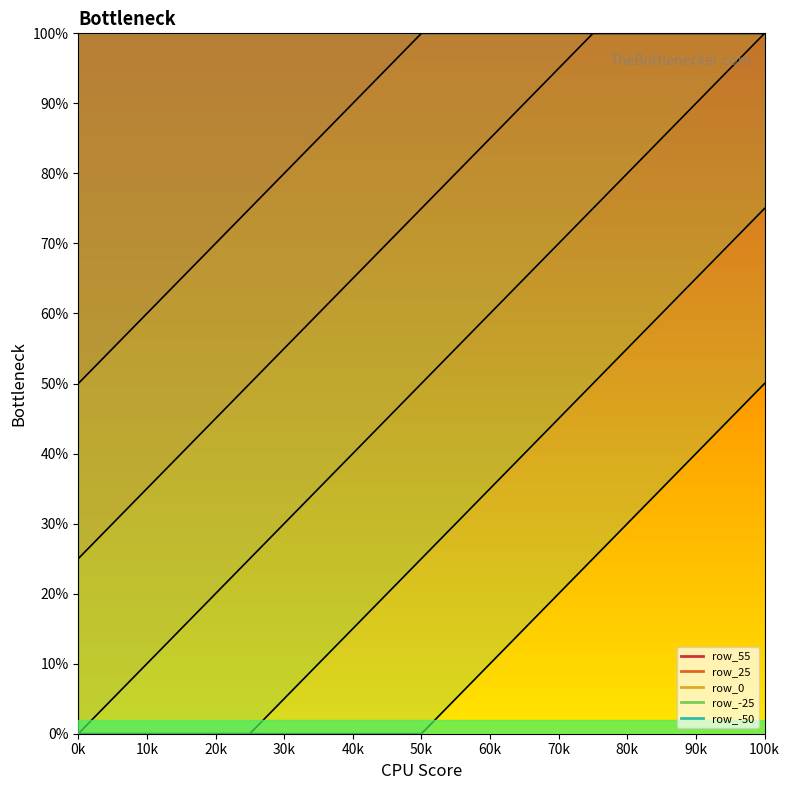

Which series changed the most between 40k and 50k?

row_-25